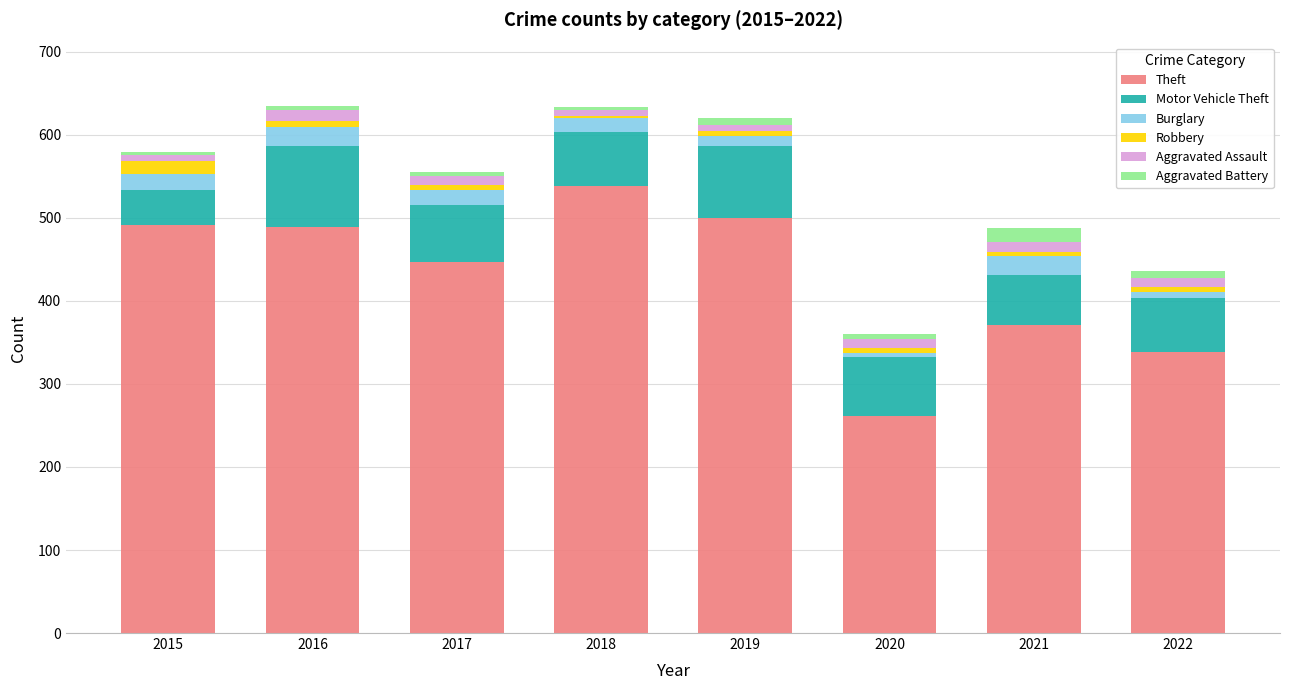

The value of Theft at 2015 is 491. True or false?

True